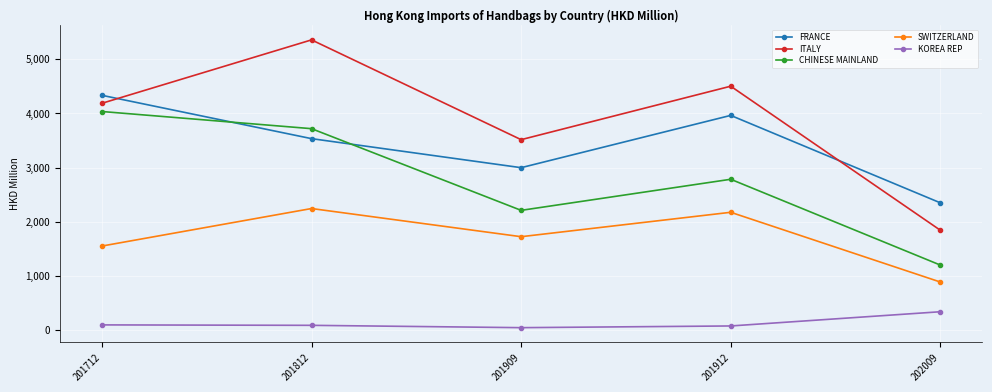

At which label does CHINESE MAINLAND reach its minimum?

202009